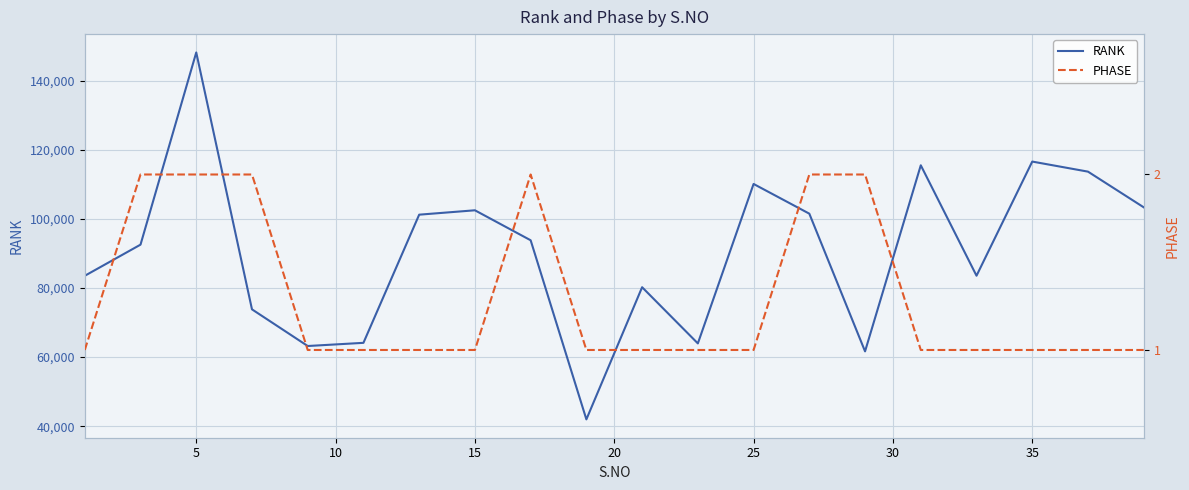

What is the highest value of the RANK series?

148160